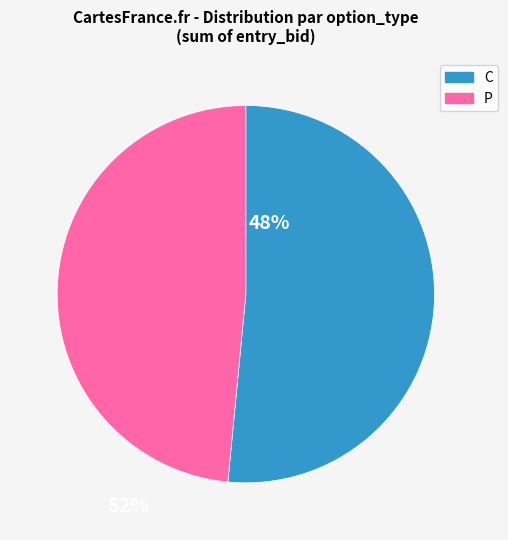

How many slices are in this pie chart?

2